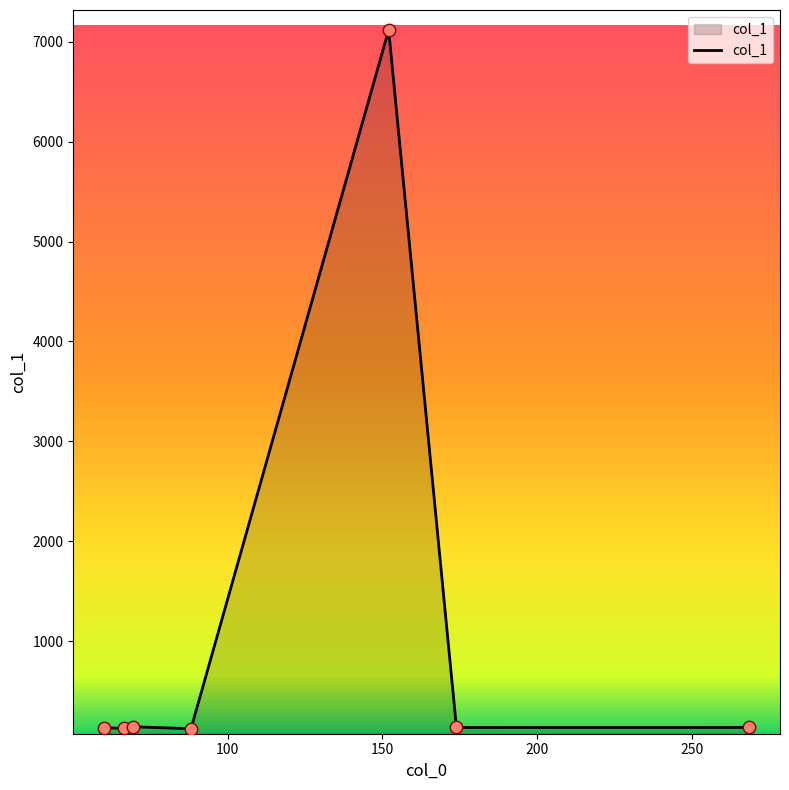

What is the difference between the maximum and minimum values?

6993.2